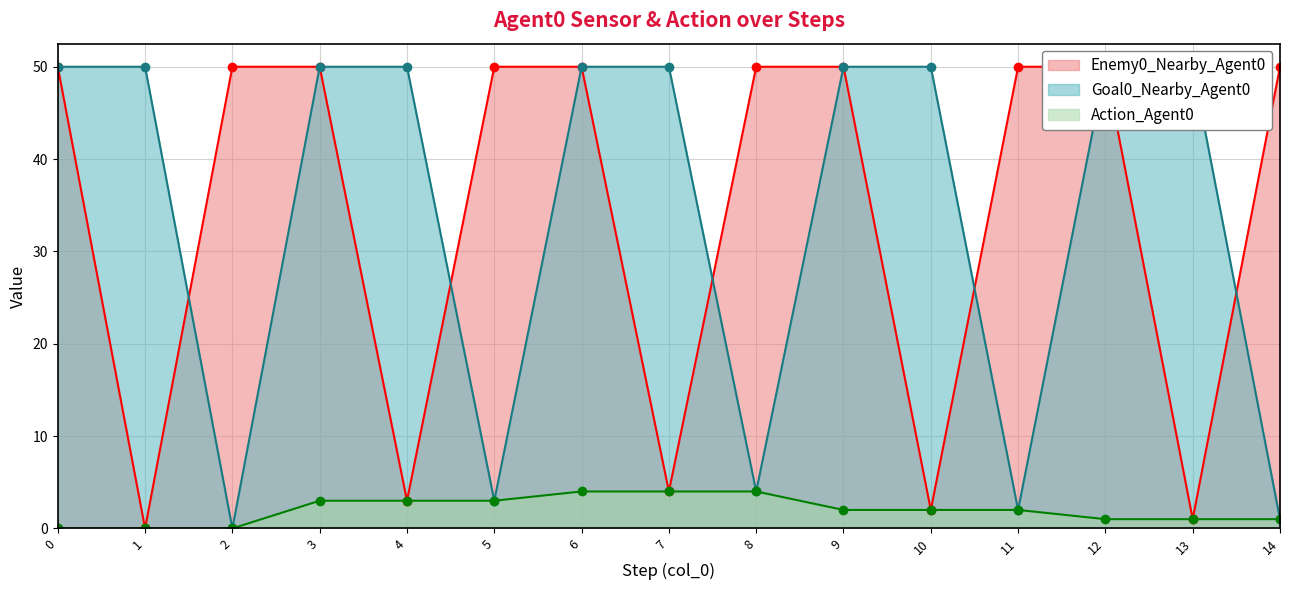

Which series has the widest spread of values?

Enemy0_Nearby_Agent0